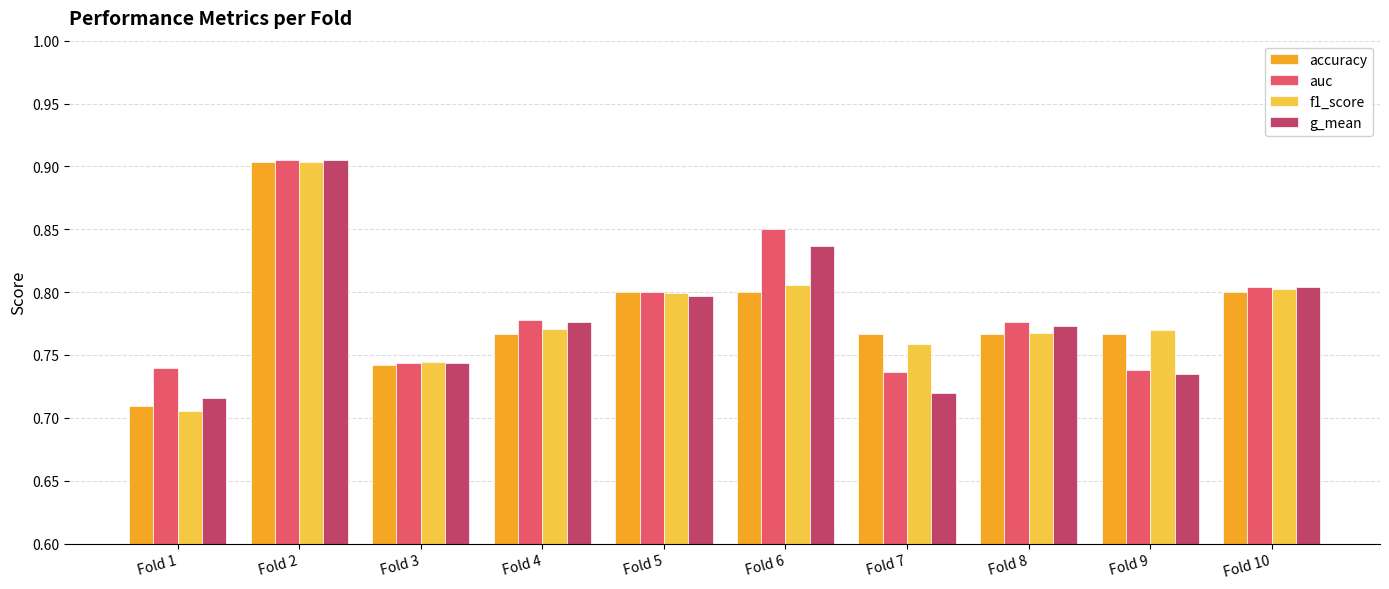

At which label is f1_score closest to 0?

Fold 1